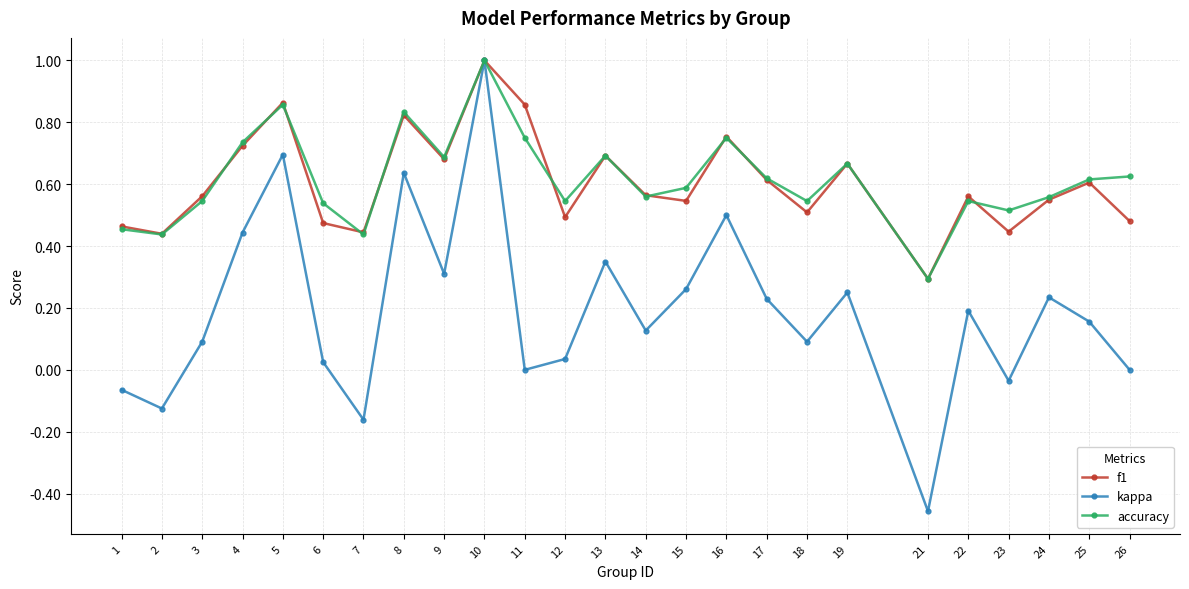

The accuracy series shows 0.7 at 4. True or false?

True